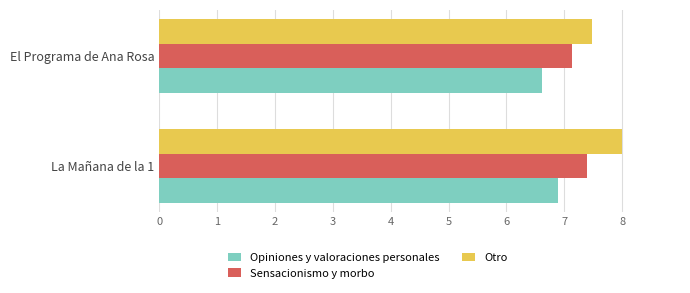

Rank the categories by Otro value from lowest to highest.

El Programa de Ana Rosa, La Mañana de la 1